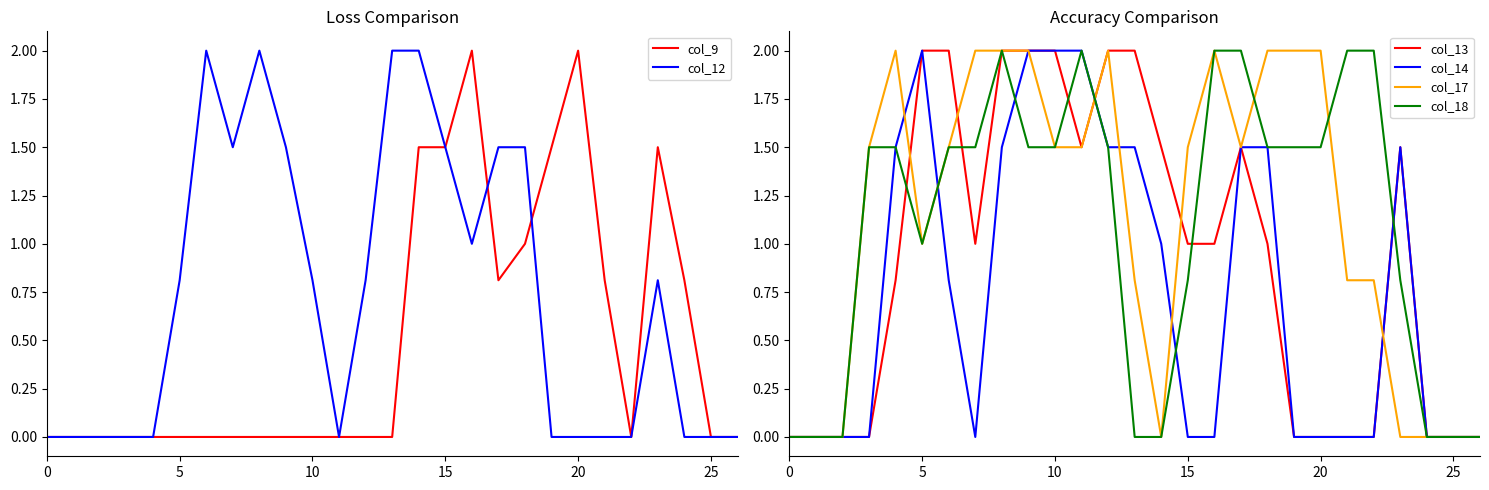

True or false: col_14 has a value of -0.7 at 21.

False